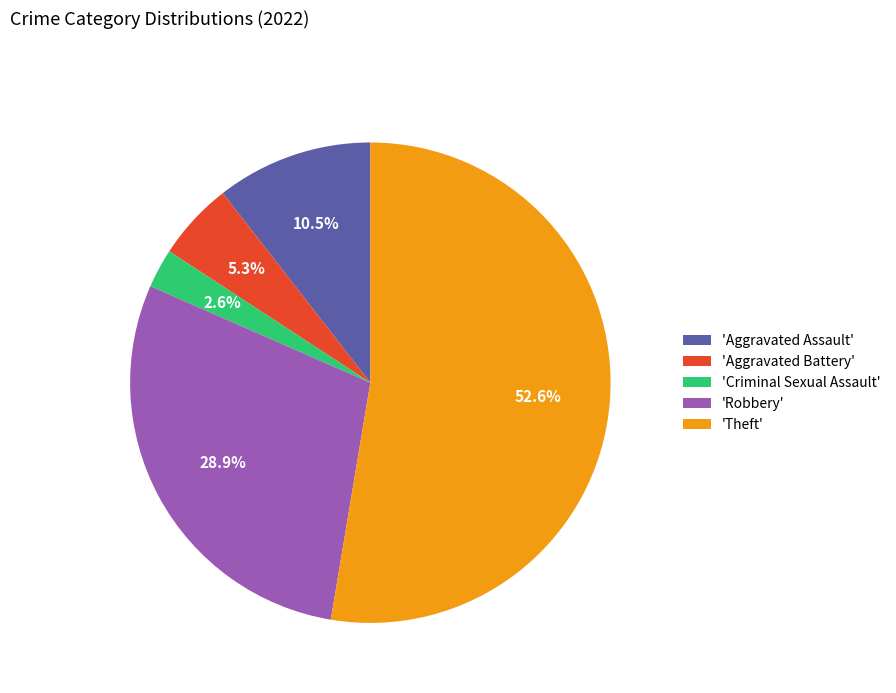

Does any single category account for the majority?

Yes